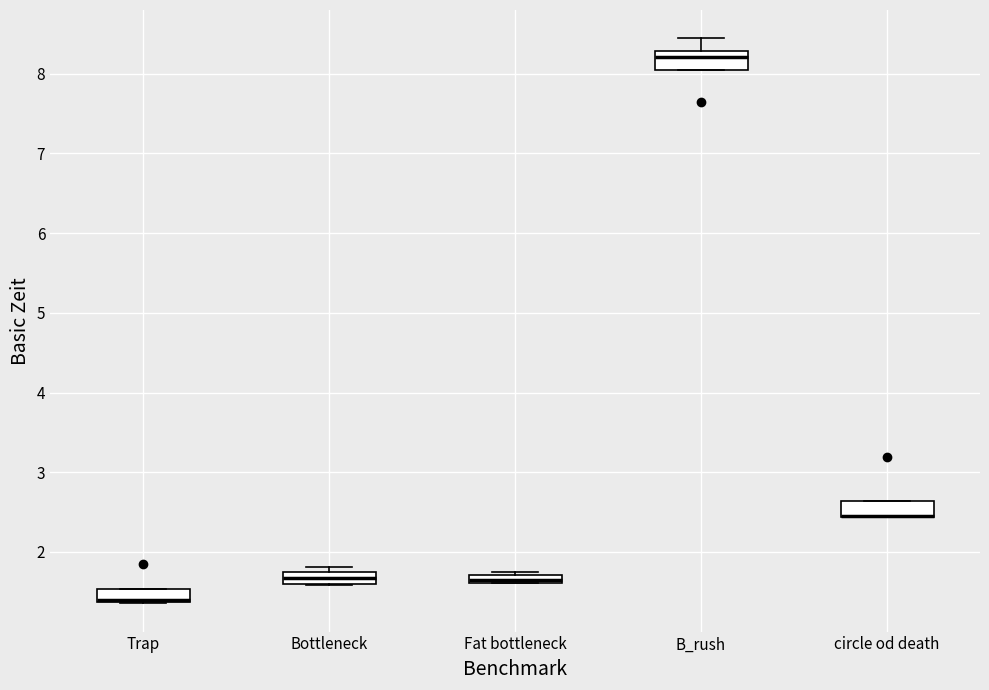

Where is the lower edge of the box for circle od death on the y-axis? The values are not printed on the chart, so give them approximately, as read against the axis.

2.4